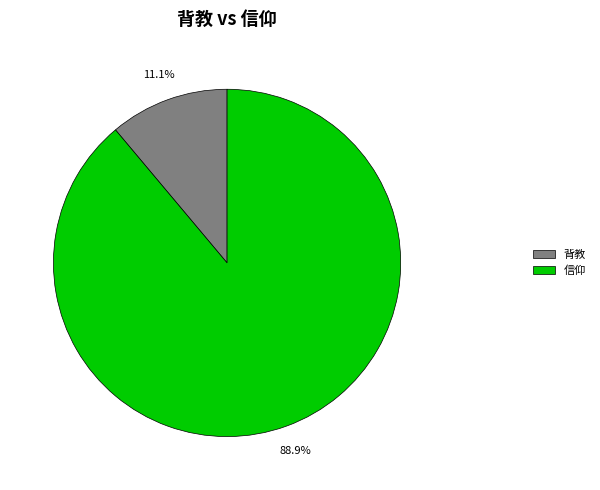

To the nearest percent, what is the difference between the 背教 and 信仰 slice percentages?

78%